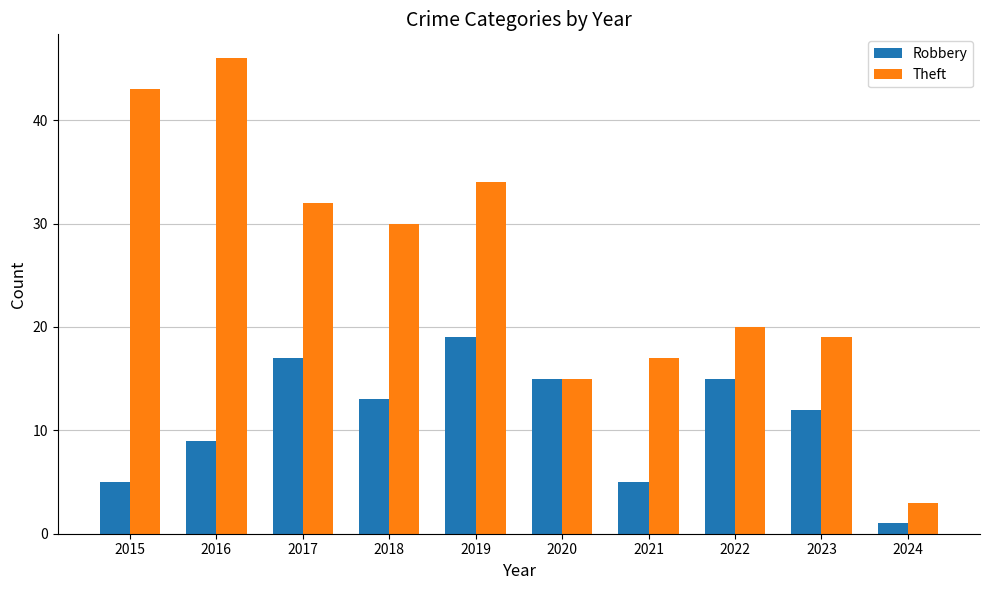

Is it true that Robbery equals 5 at 2021?

True